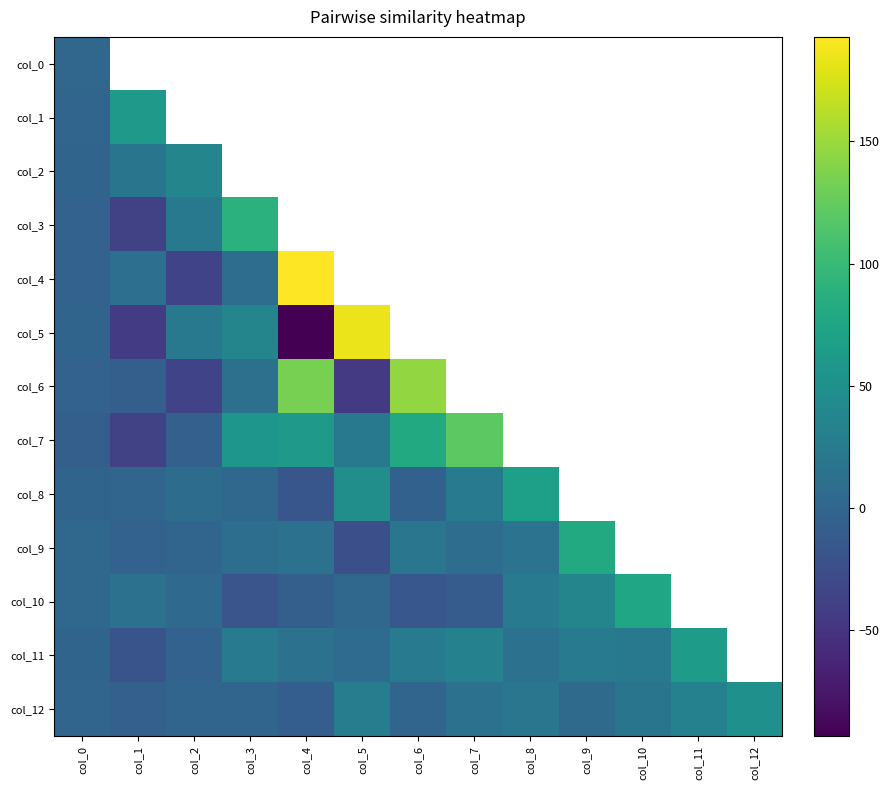

Which series has the widest spread of values?

col_5